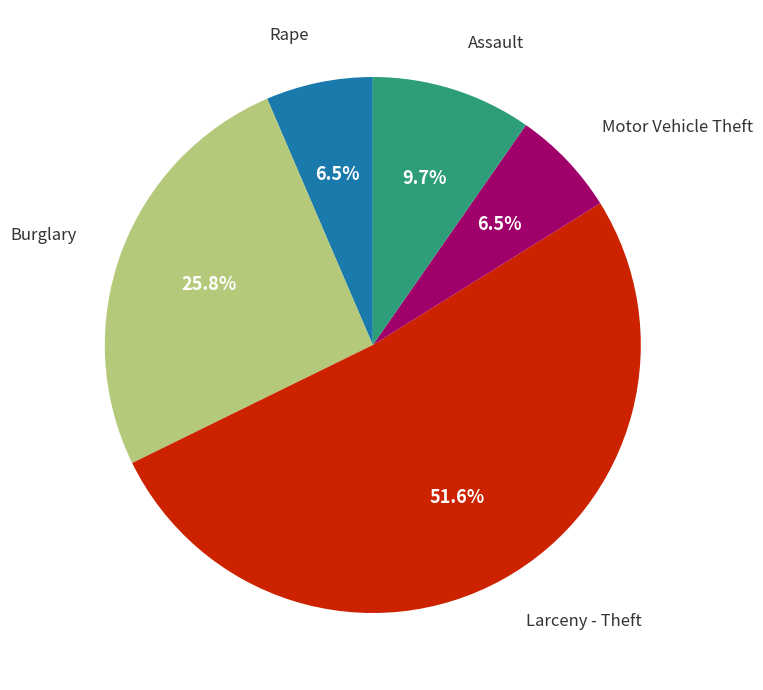

Approximately how many times larger is the value at Burglary compared to Motor Vehicle Theft?

4.0